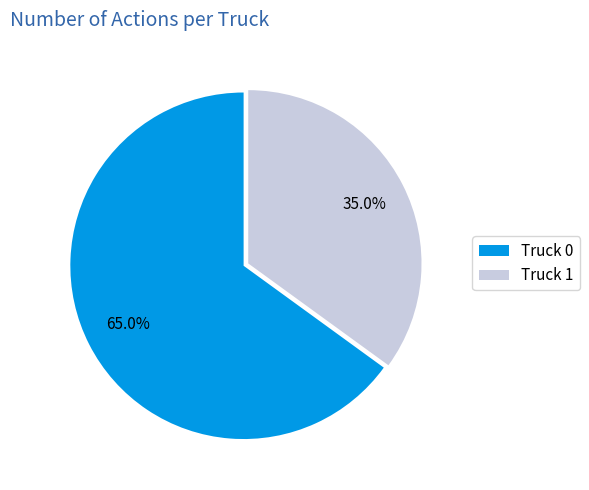

What is the total percentage of Truck 0 and Truck 1?

100.0%